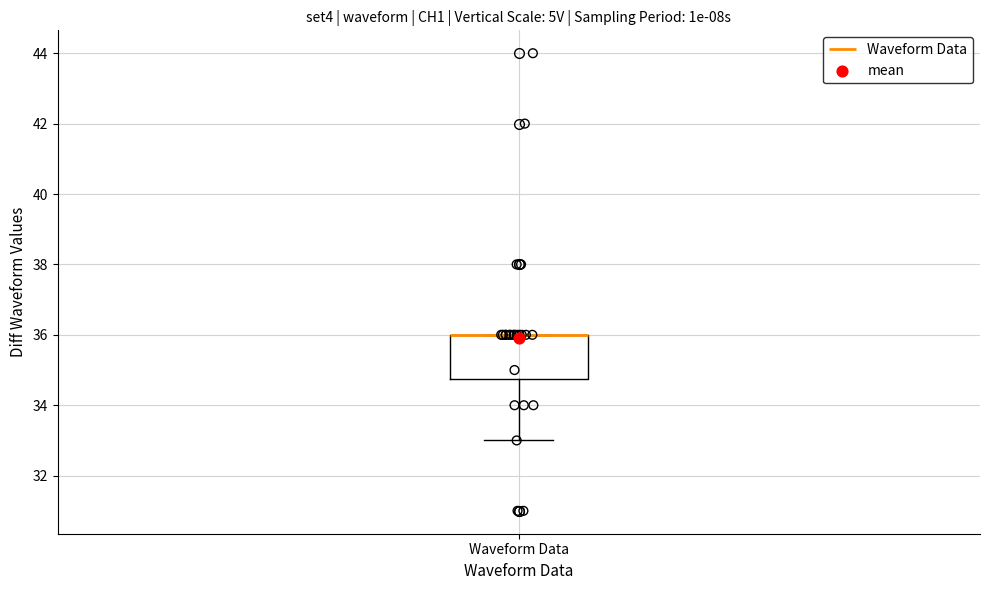

Read this box plot against the y-axis: the position of the median line, the range covered by the box, and the ends of both whiskers. The values are not printed on the chart, so give them approximately, as read against the axis.

median 36.0 (drawn on the box's upper edge), box 34.8 to 36.0, whiskers 33.0 to 36.0